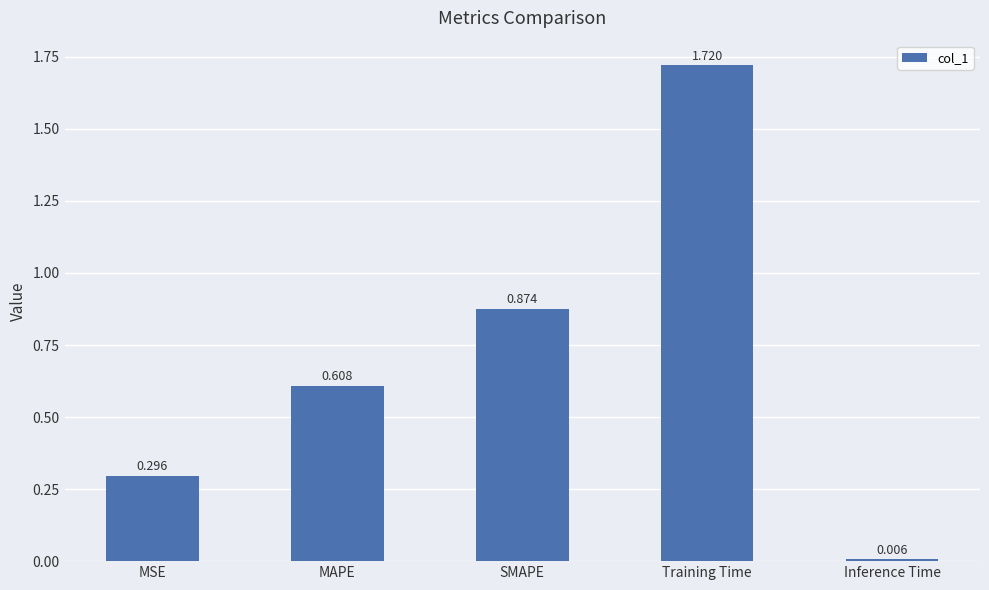

Rank the categories by value from lowest to highest.

Inference Time, MSE, MAPE, SMAPE, Training Time